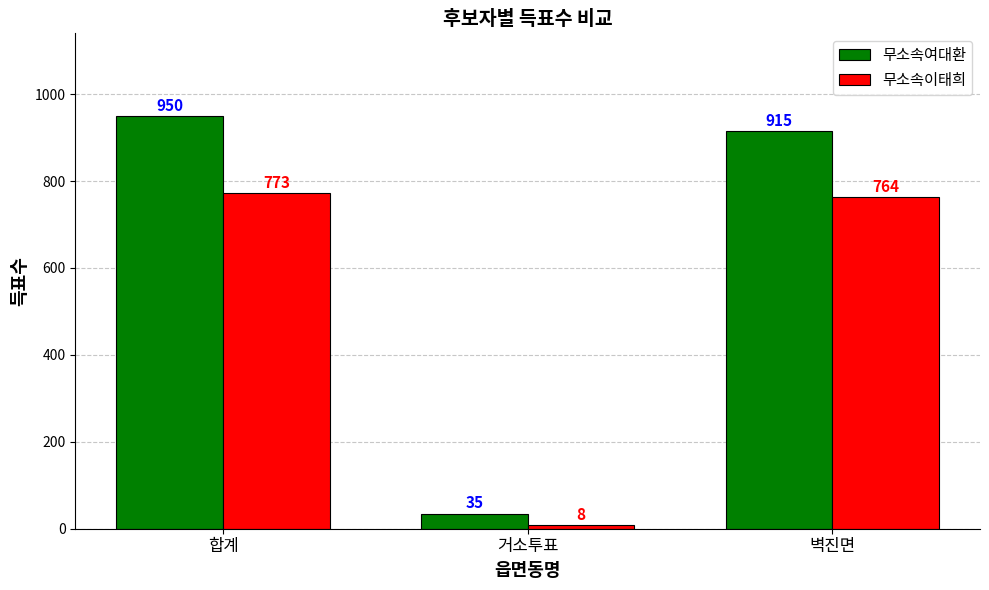

Where is 무소속여대환 nearest to the value 492?

벽진면